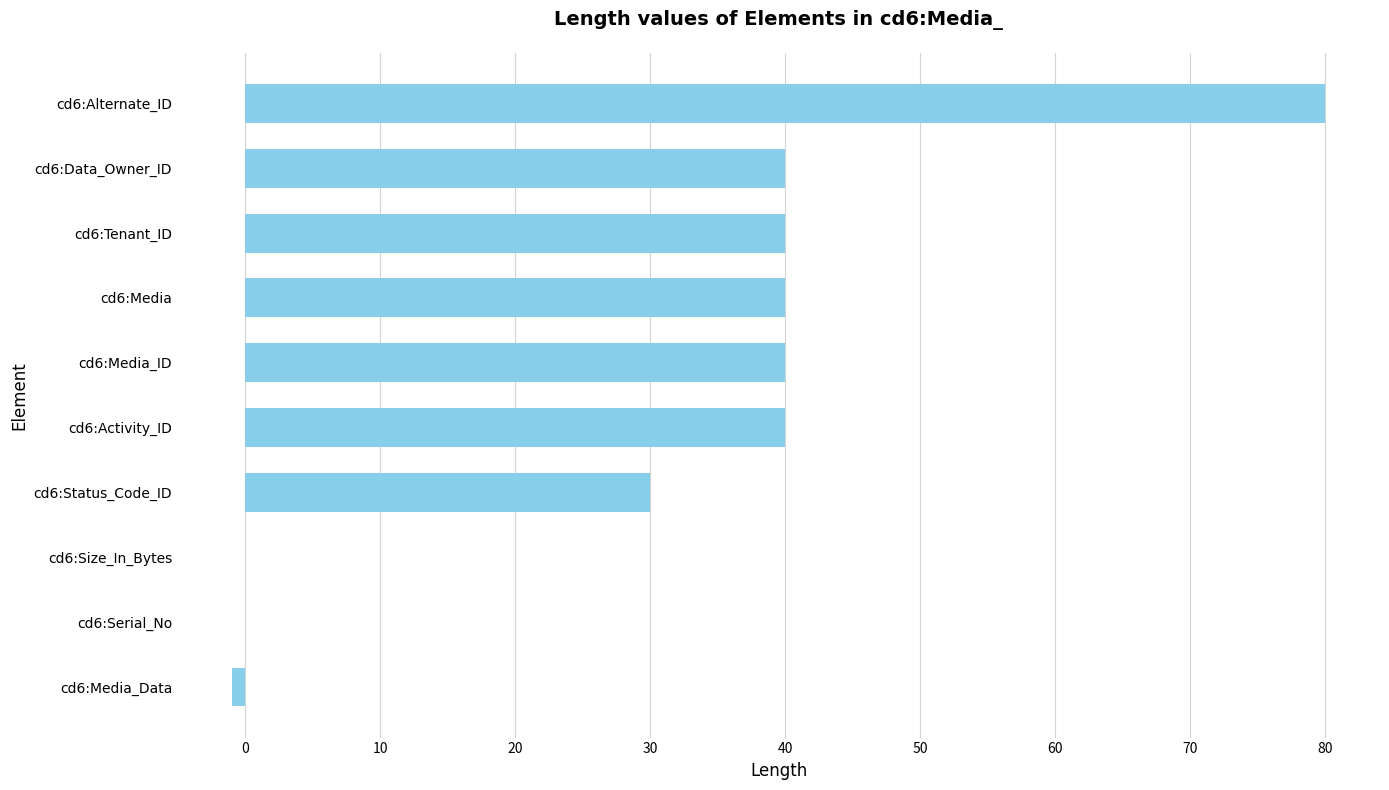

Which label corresponds to the largest value in the chart?

cd6:Alternate_ID